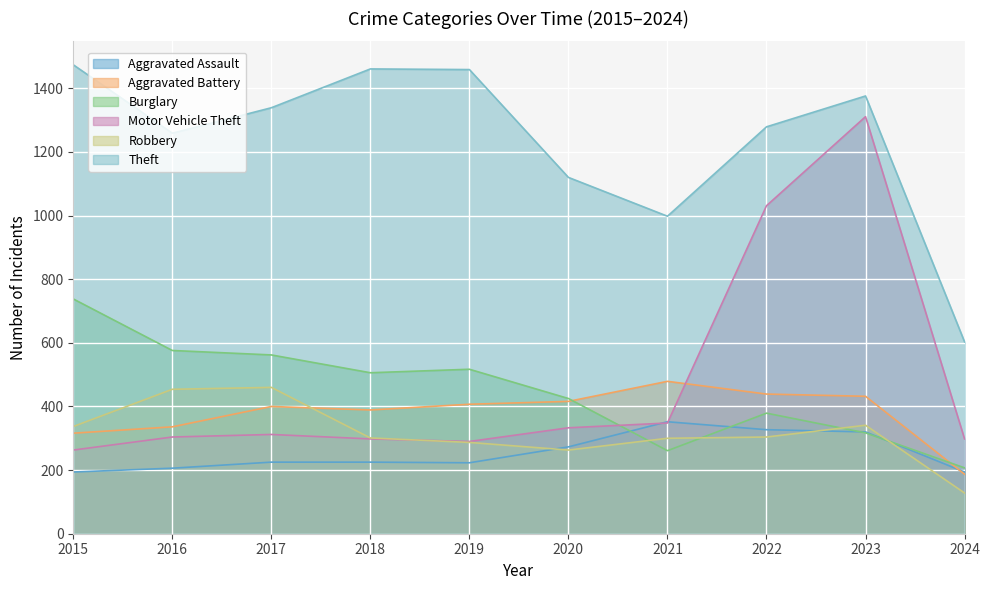

What is the greatest value displayed?

1474